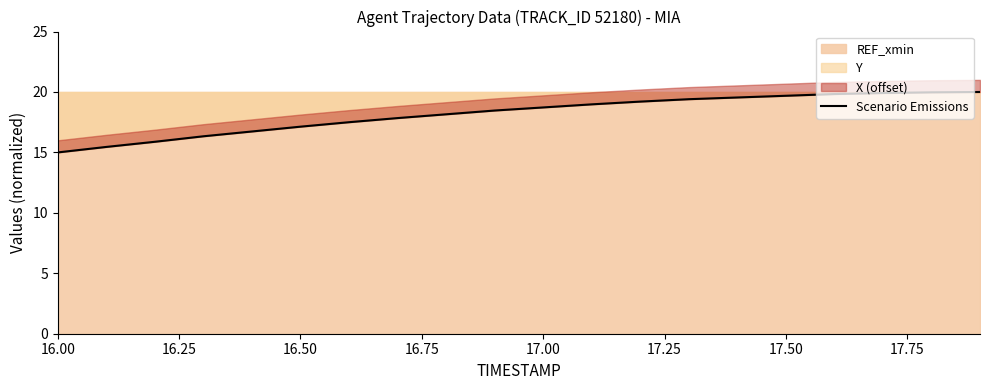

Does the chart display data point markers on the line(s)?

No